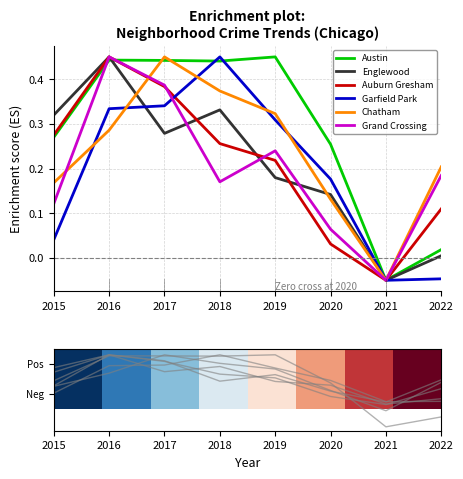

What is the difference between the maximum and minimum values in the Garfield Park series?

0.5